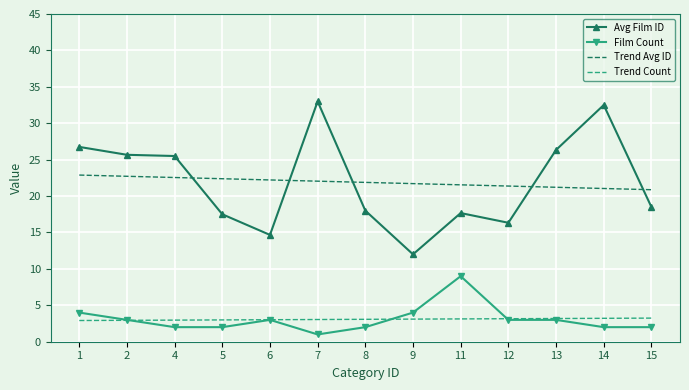

What value does the Avg Film ID series have at 7?

33.0